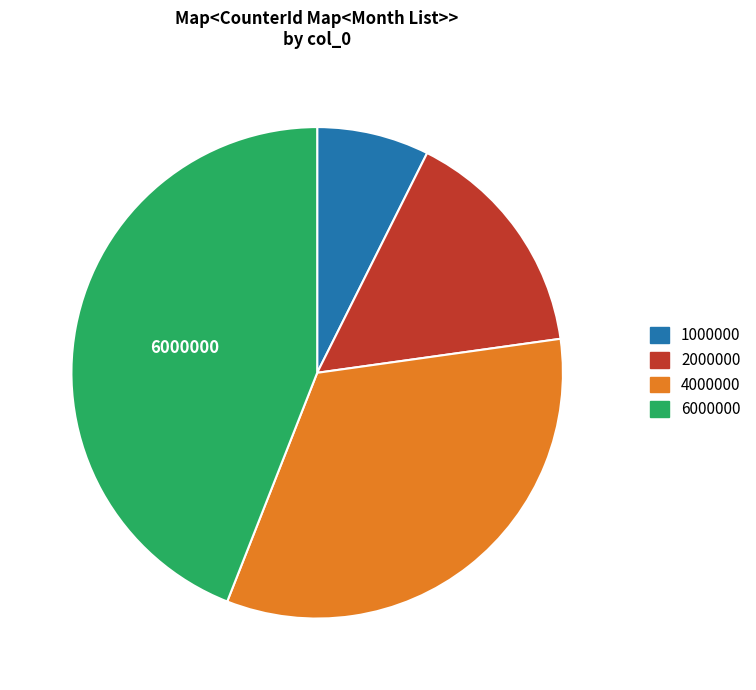

True or false: 4000000 accounts for 33% of the total.

True